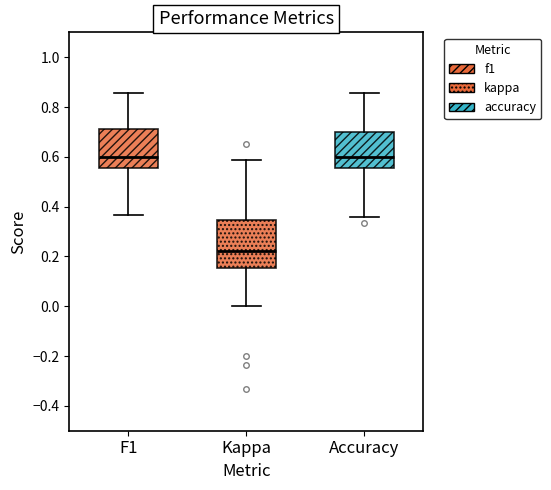

Where does the upper whisker of the box for Accuracy end on the y-axis? The values are not printed on the chart, so give them approximately, as read against the axis.

0.86